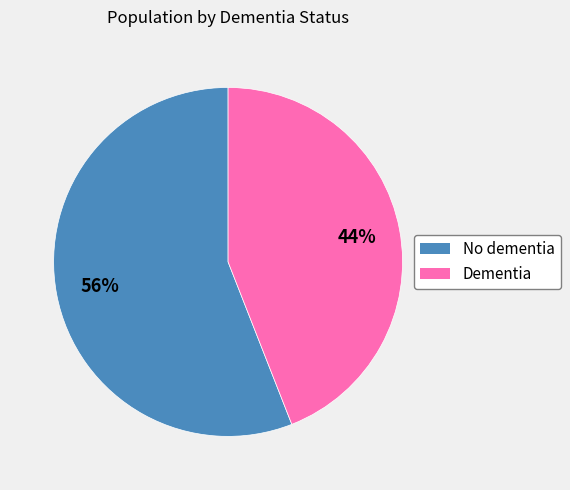

Is it true that Dementia is 44% of the pie?

True